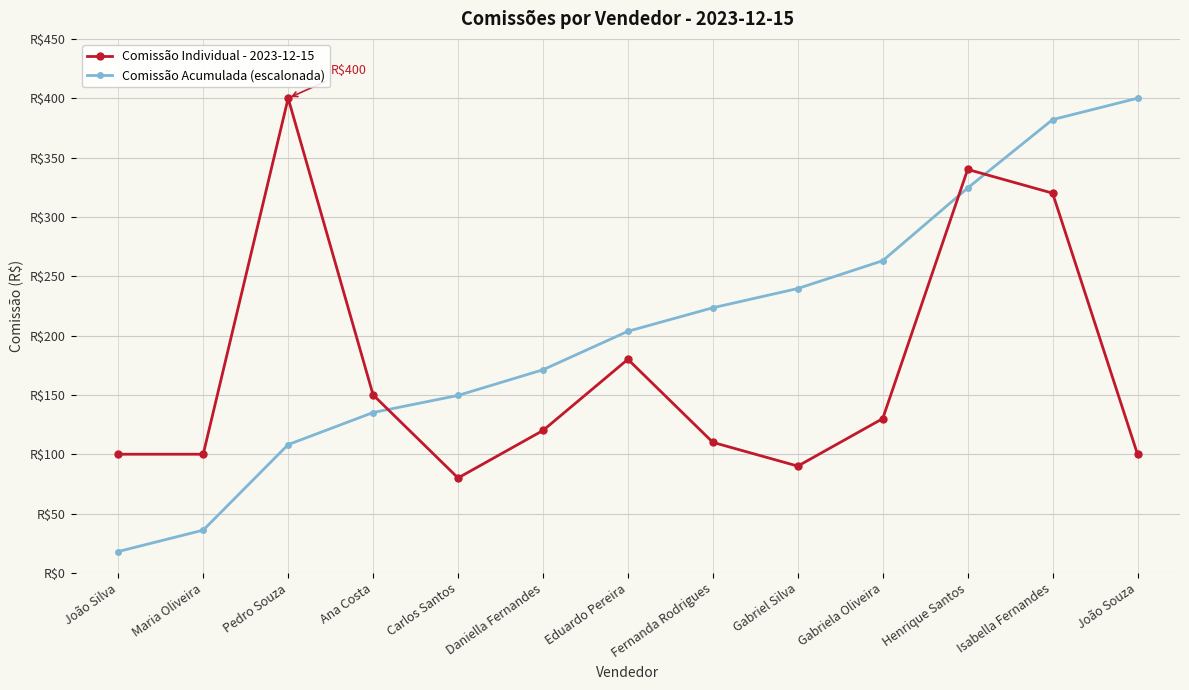

True or false: Comissão Acumulada (escalonada) has more than 1 points higher than both neighbors.

False